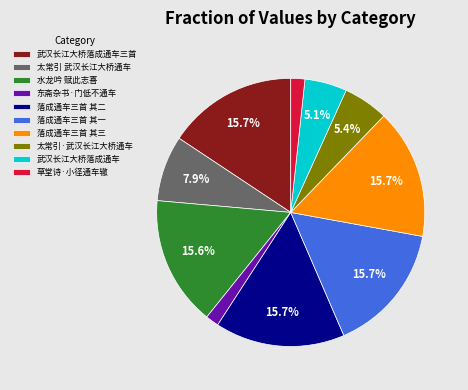

What percentage do 落成通车三首 其一 and 太常引 武汉长江大桥通车 together represent?

23.6%